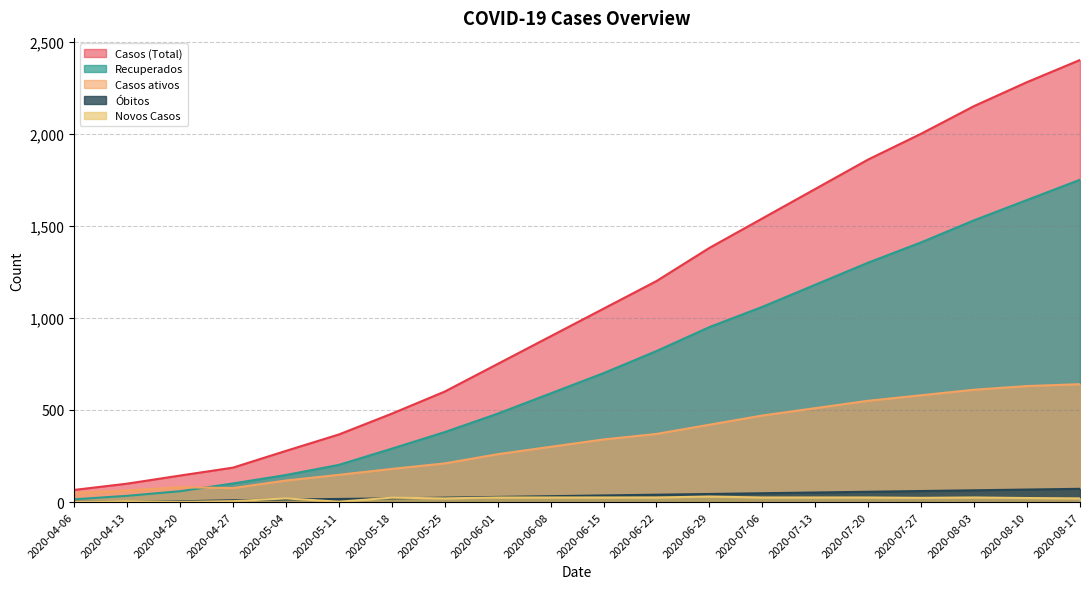

Reading right to left, transcribe all the data shown in this chart.

Casos (Total): 2020-08-17=2400	2020-08-10=2280	2020-08-03=2150	2020-07-27=2000	2020-07-20=1860	2020-07-13=1700	2020-07-06=1540	2020-06-29=1380	2020-06-22=1200	2020-06-15=1050	2020-06-08=900	2020-06-01=750	2020-05-25=600	2020-05-18=480	2020-05-11=367	2020-05-04=278	2020-04-27=187	2020-04-20=144	2020-04-13=100	2020-04-06=66
Recuperados: 2020-08-17=1750	2020-08-10=1640	2020-08-03=1530	2020-07-27=1410	2020-07-20=1300	2020-07-13=1180	2020-07-06=1060	2020-06-29=950	2020-06-22=820	2020-06-15=700	2020-06-08=590	2020-06-01=480	2020-05-25=380	2020-05-18=290	2020-05-11=202	2020-05-04=147	2020-04-27=101	2020-04-20=59	2020-04-13=34	2020-04-06=15
Casos ativos: 2020-08-17=640	2020-08-10=630	2020-08-03=610	2020-07-27=580	2020-07-20=550	2020-07-13=510	2020-07-06=470	2020-06-29=420	2020-06-22=370	2020-06-15=340	2020-06-08=300	2020-06-01=260	2020-05-25=210	2020-05-18=180	2020-05-11=148	2020-05-04=117	2020-04-27=76	2020-04-20=81	2020-04-13=63	2020-04-06=50
Óbitos: 2020-08-17=72	2020-08-10=68	2020-08-03=64	2020-07-27=60	2020-07-20=56	2020-07-13=52	2020-07-06=48	2020-06-29=44	2020-06-22=40	2020-06-15=36	2020-06-08=32	2020-06-01=28	2020-05-25=24	2020-05-18=20	2020-05-11=17	2020-05-04=14	2020-04-27=10	2020-04-20=4	2020-04-13=3	2020-04-06=1
Novos Casos: 2020-08-17=20	2020-08-10=22	2020-08-03=25	2020-07-27=23	2020-07-20=25	2020-07-13=25	2020-07-06=25	2020-06-29=30	2020-06-22=25	2020-06-15=25	2020-06-08=25	2020-06-01=25	2020-05-25=20	2020-05-18=24	2020-05-11=2	2020-05-04=20	2020-04-27=5	2020-04-20=1	2020-04-13=5	2020-04-06=0